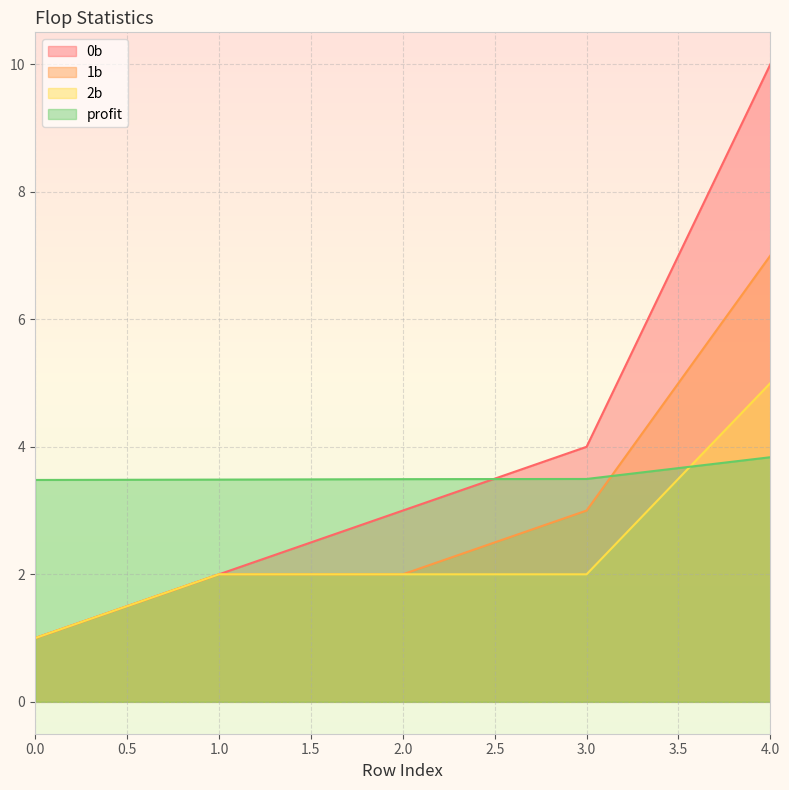

What is the difference between the second highest and second lowest values in the 1b series?

1.0